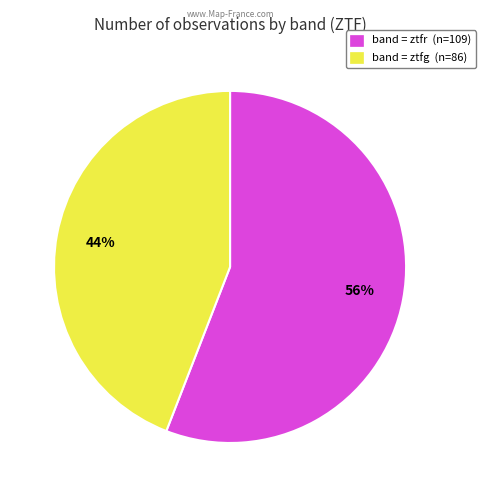

Do band = ztfg (n=86) and band = ztfr (n=109) together represent more than half of the pie?

Yes